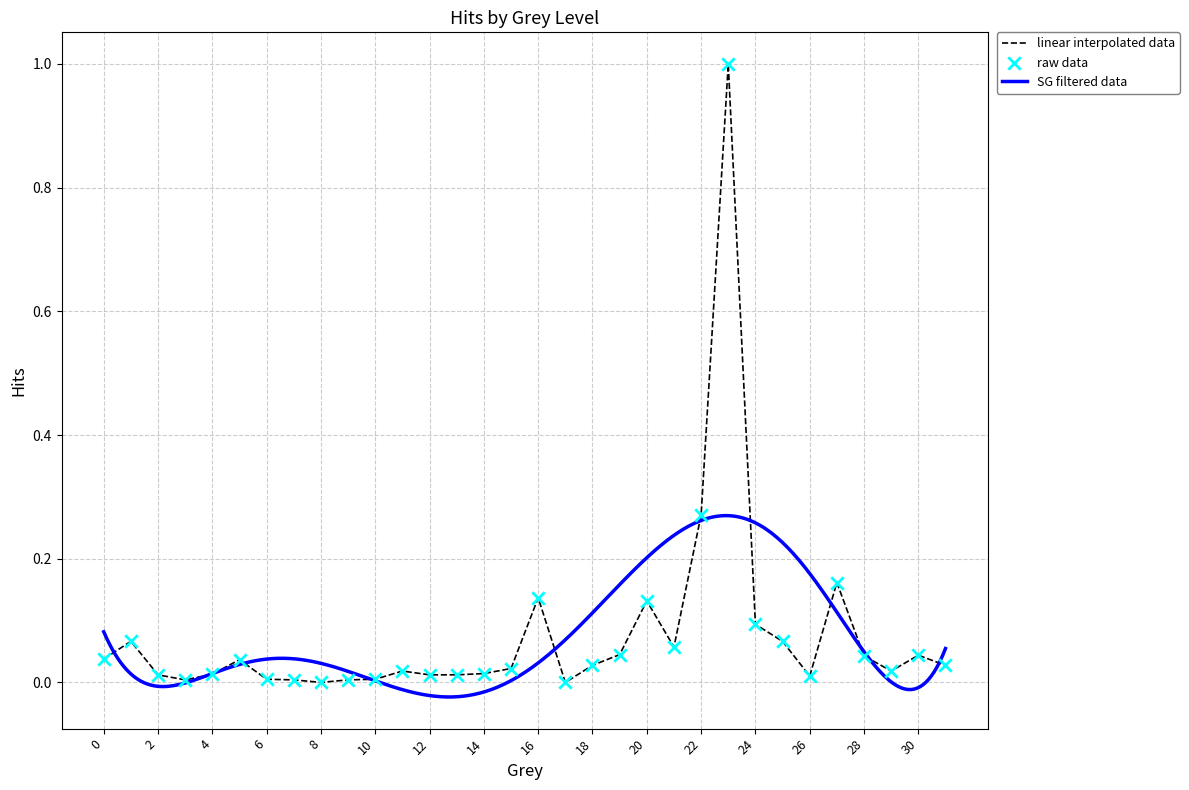

What is the change in value from 24 to 29?

-0.1